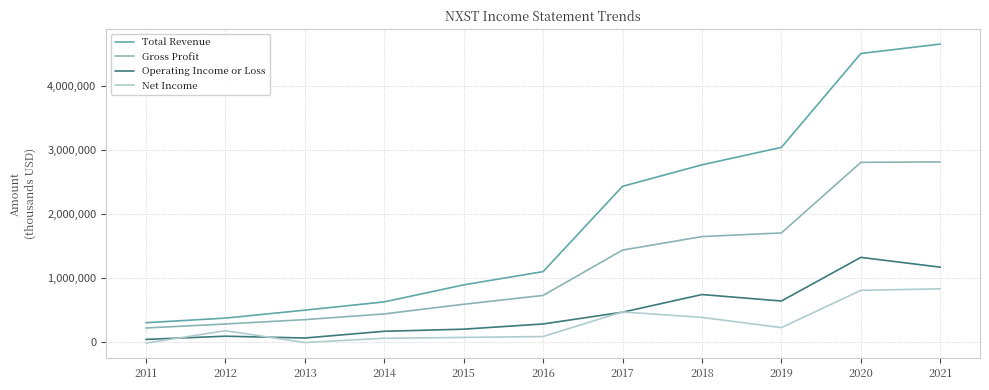

Rank the series by their maximum value, from lowest to highest.

Net Income, Operating Income or Loss, Gross Profit, Total Revenue